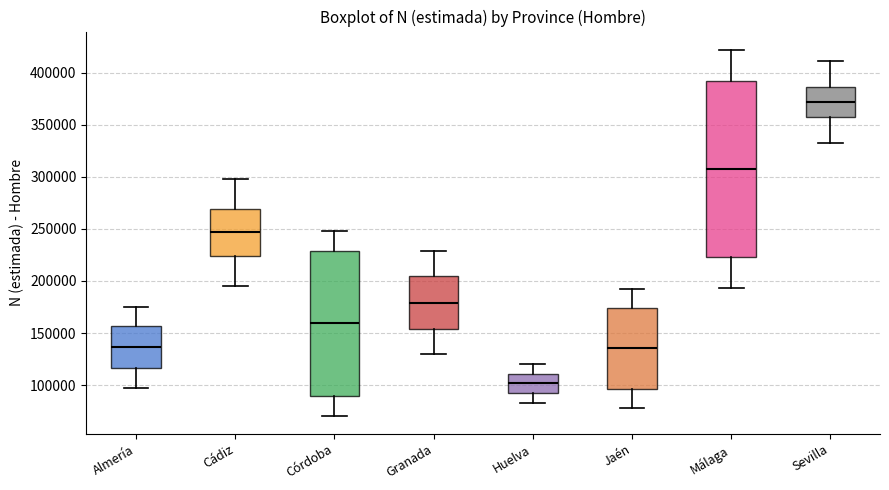

Where does the median line of the box for Granada sit on the y-axis? The values are not printed on the chart, so give them approximately, as read against the axis.

180000